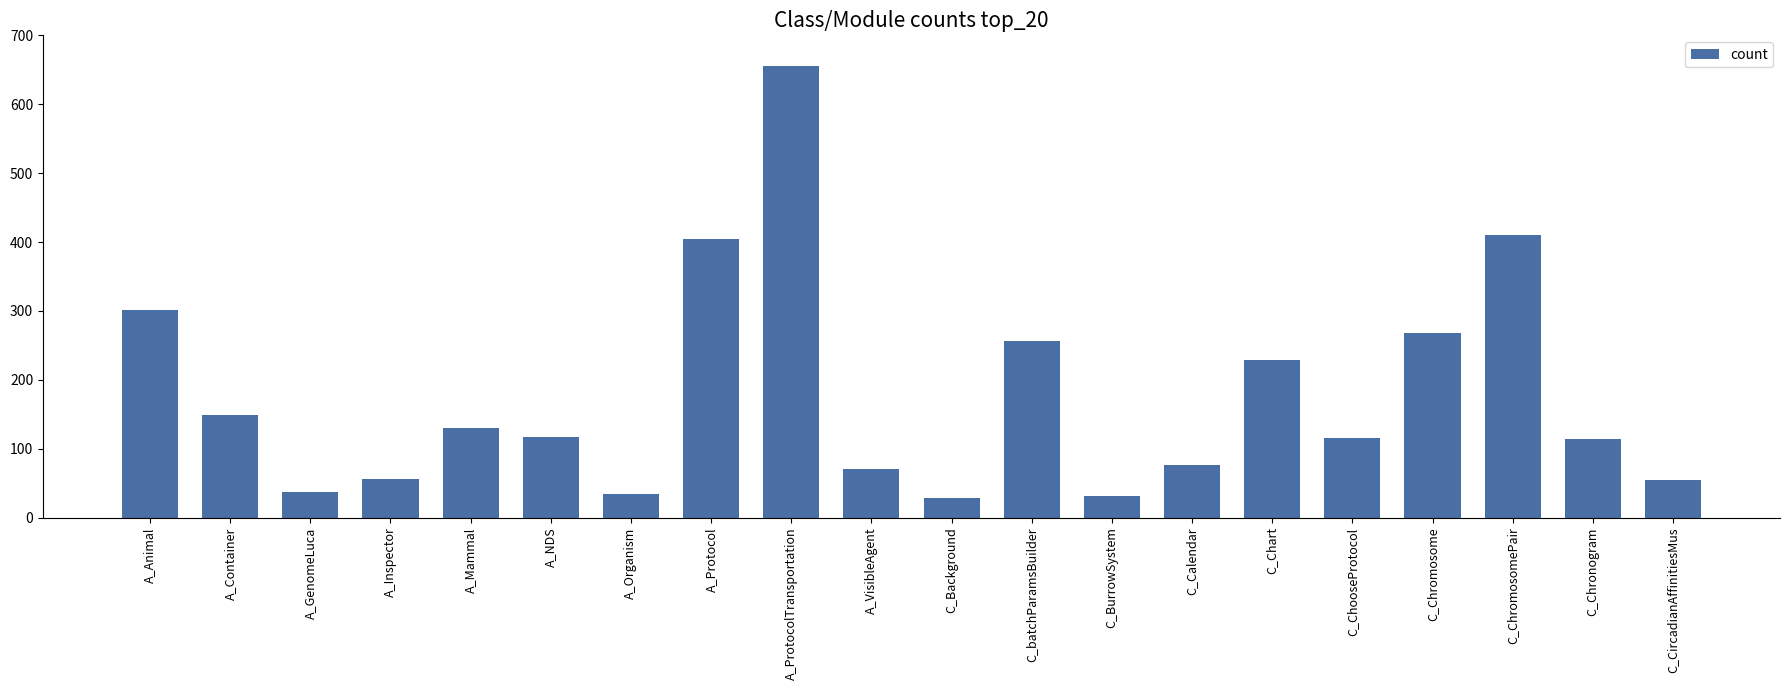

What is the sum of all values?

3538